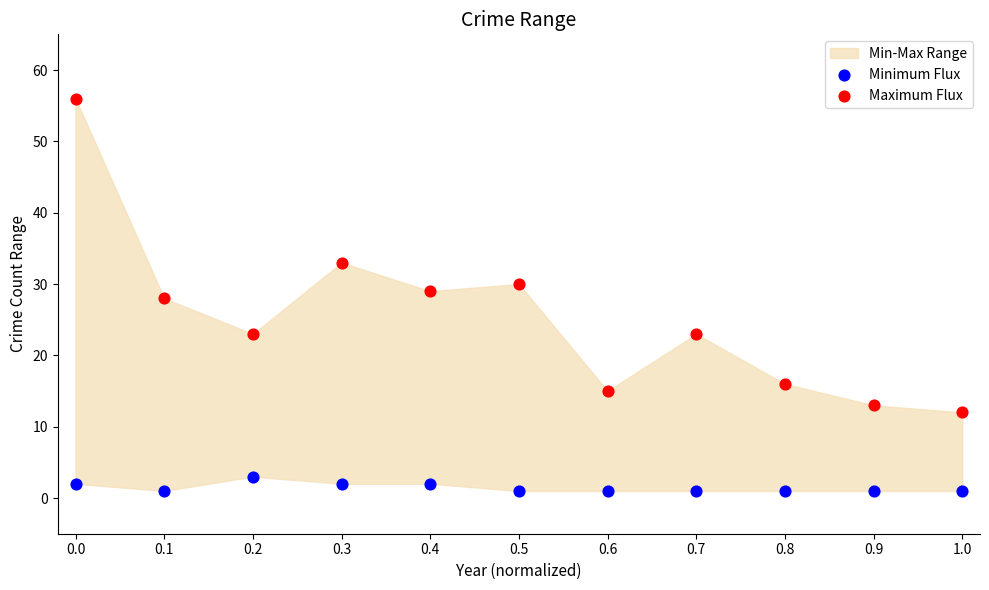

Across all data points, what is the range of Y values (max minus min)?

55